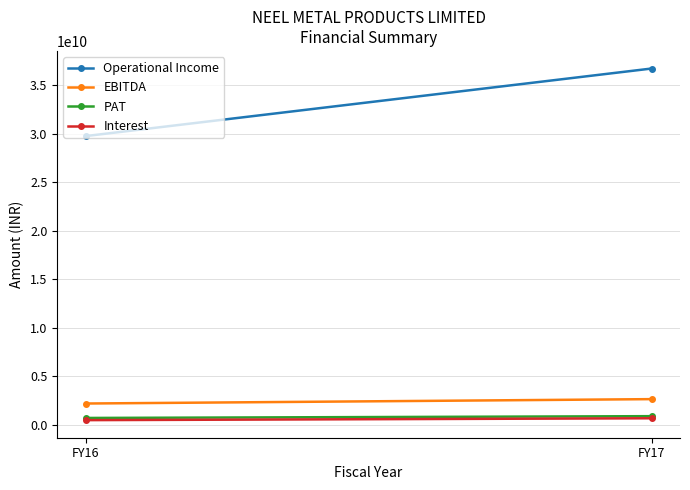

Reading right to left, what are all the values shown in this chart?

Operational Income: 36729165000	29761322000
EBITDA: 2644031000	2191786000
PAT: 887761000	703071000
Interest: 670703000	478336000